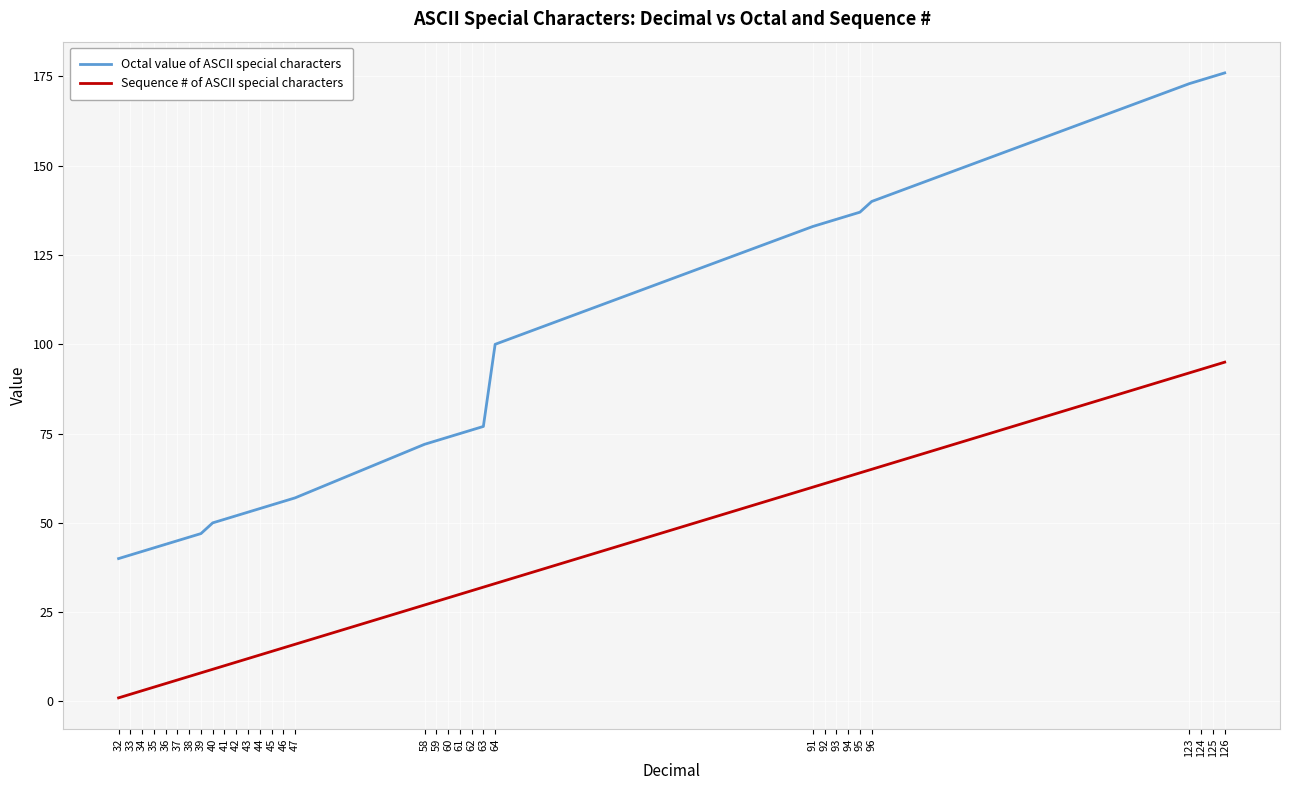

What is the spread (max minus min) of values at 126?

81